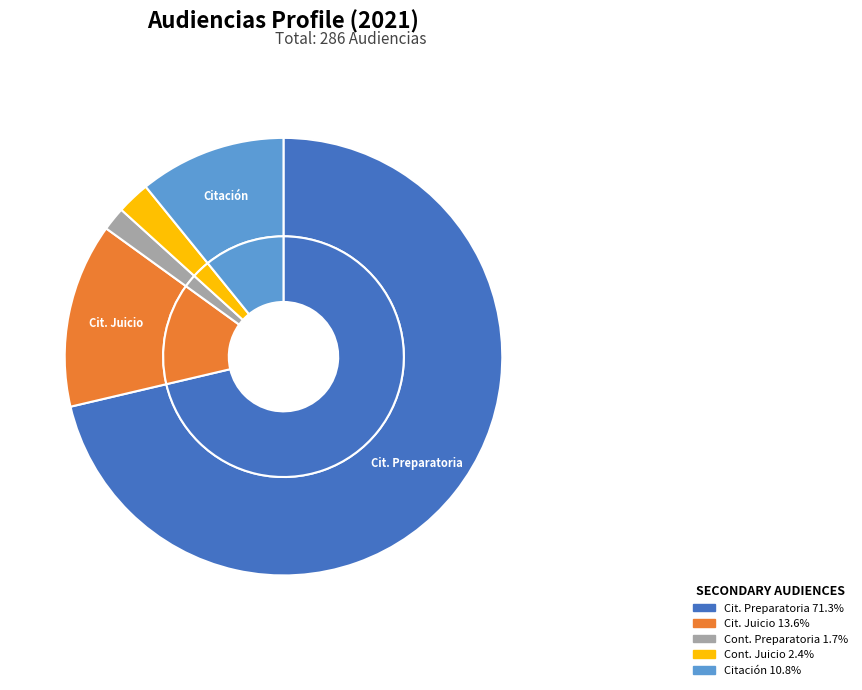

To the nearest percent, what is the average slice percentage?

20%